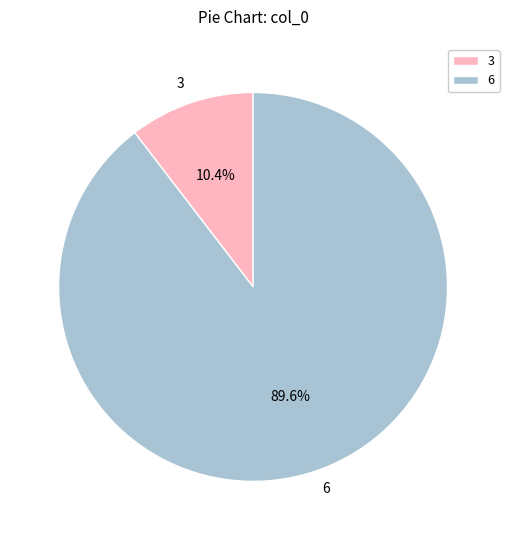

Do 6 and 3 together represent more than half of the pie?

Yes